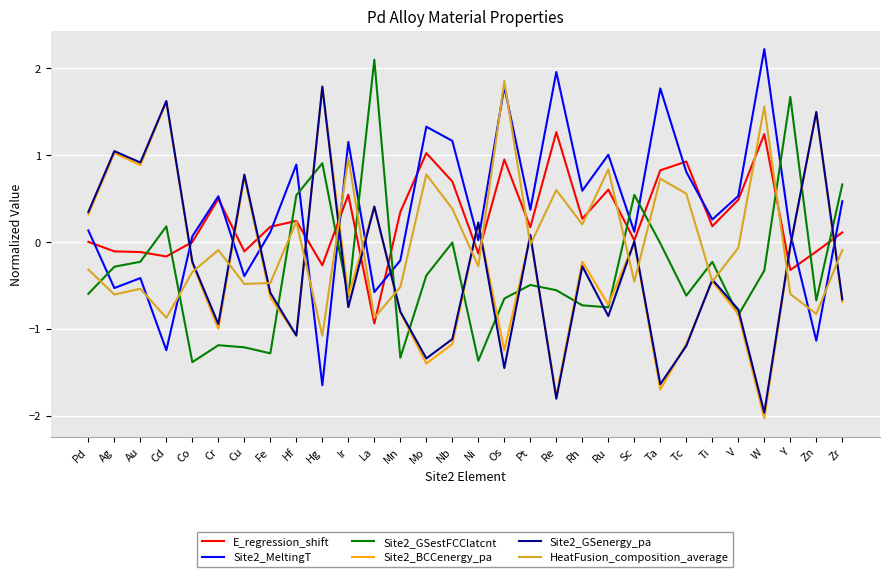

Count the number of categories in the chart.

30